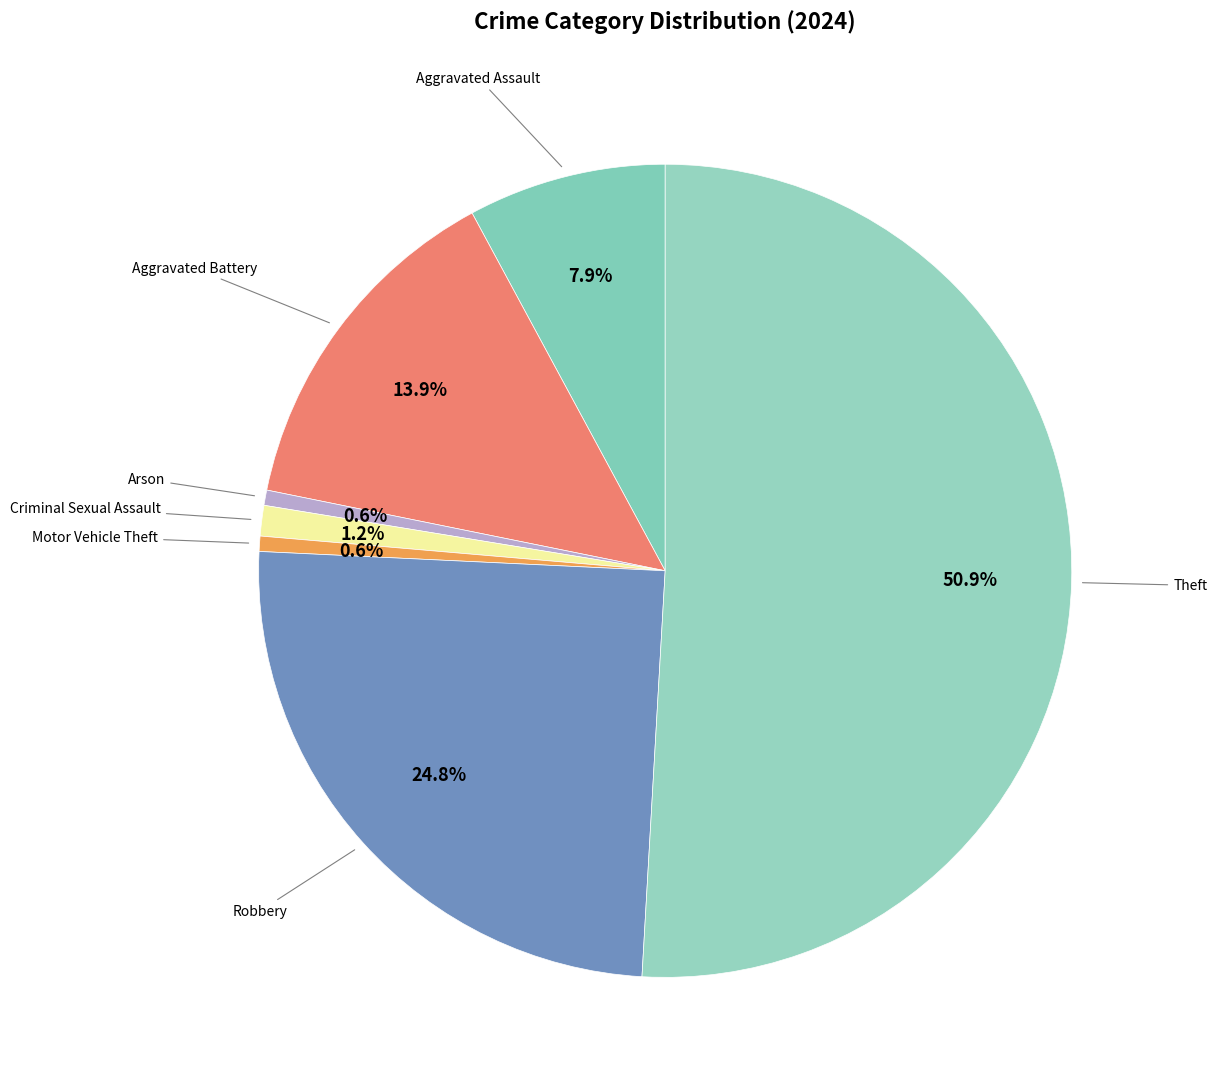

How many slices are in this pie chart?

7